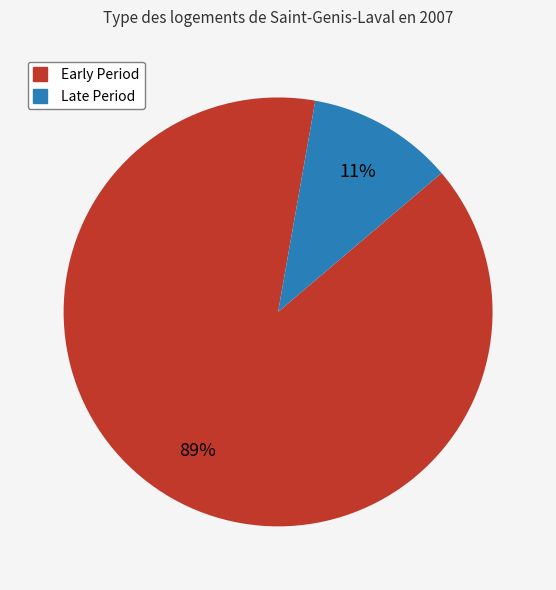

To the nearest percent, what is the difference between the largest and smallest slice percentages?

78%